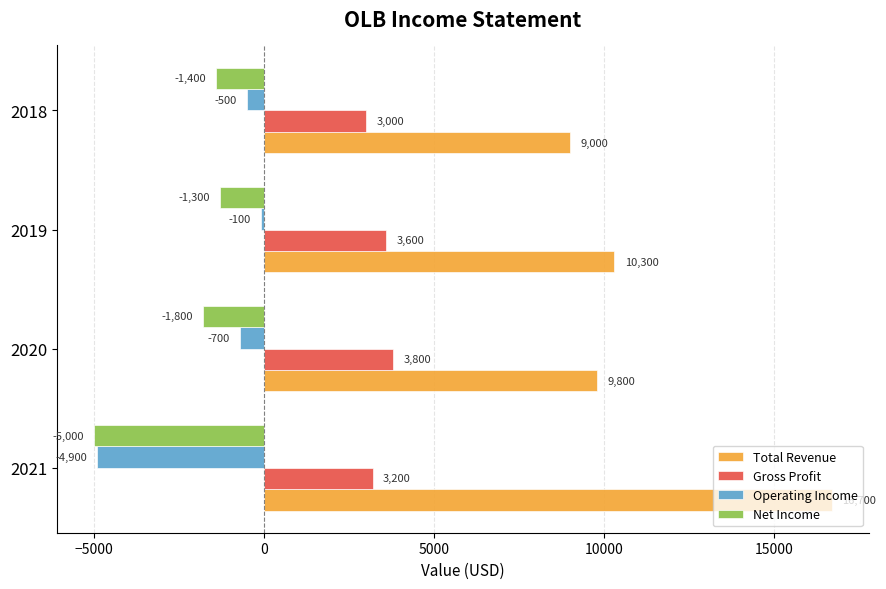

Which label corresponds to the largest value in the chart?

2021